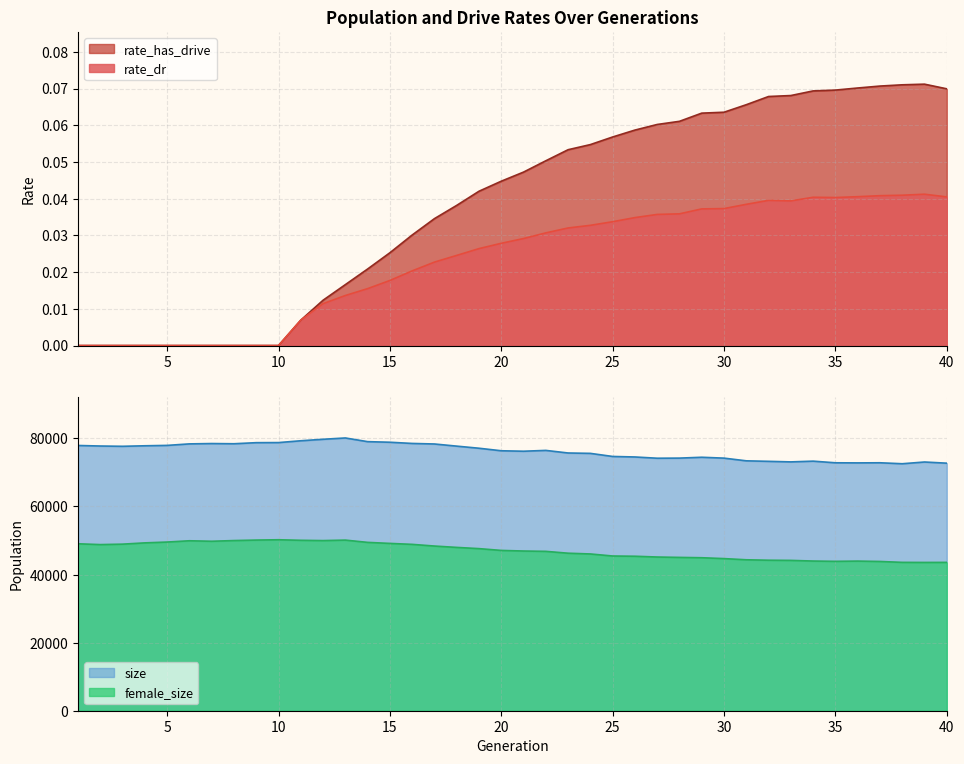

True or false: female_size and size cross at least once.

False